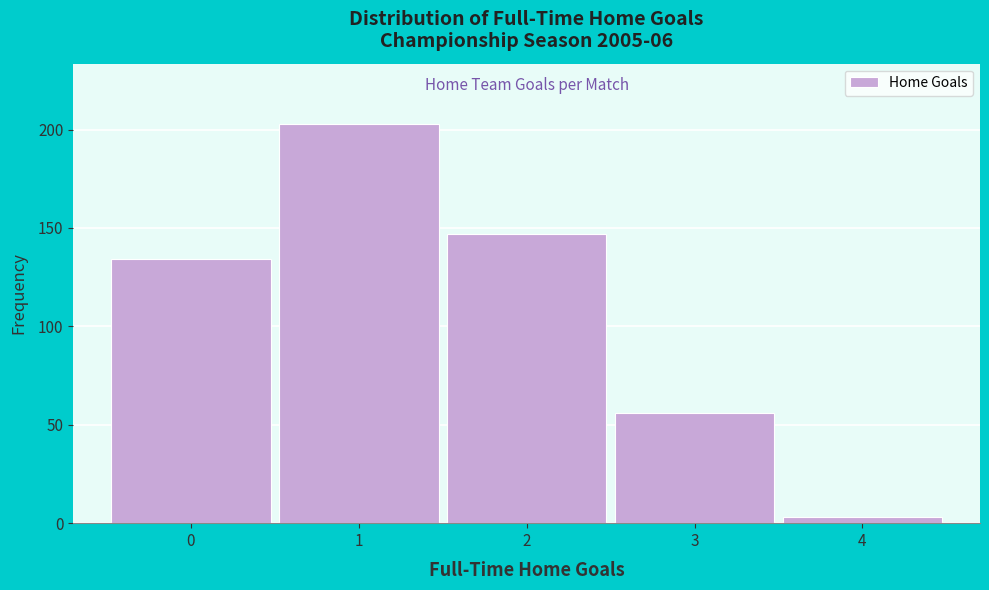

Reading left to right, transcribe this chart: for each bar, give the range it covers on the x-axis and its height. The values are not printed on the chart, so give them approximately, as read against the axis.

-0.5 to 0.5: 135
0.5 to 1.5: 205
1.5 to 2.5: 145
2.5 to 3.5: 55
3.5 to 4.5: under 5